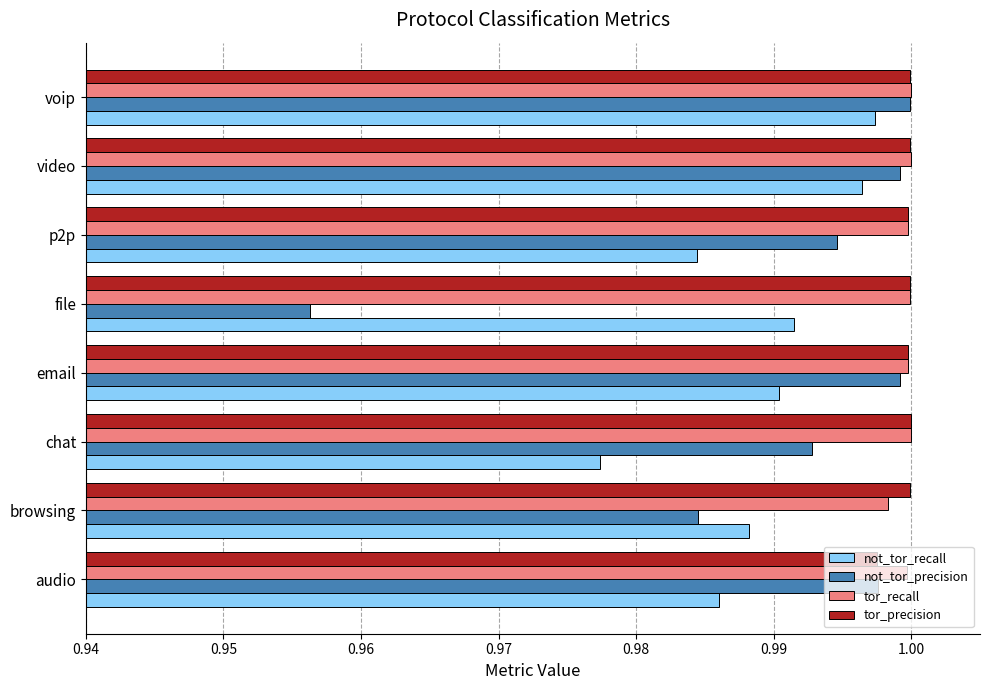

What is the sum of the not_tor_precision values at audio and browsing?

2.0